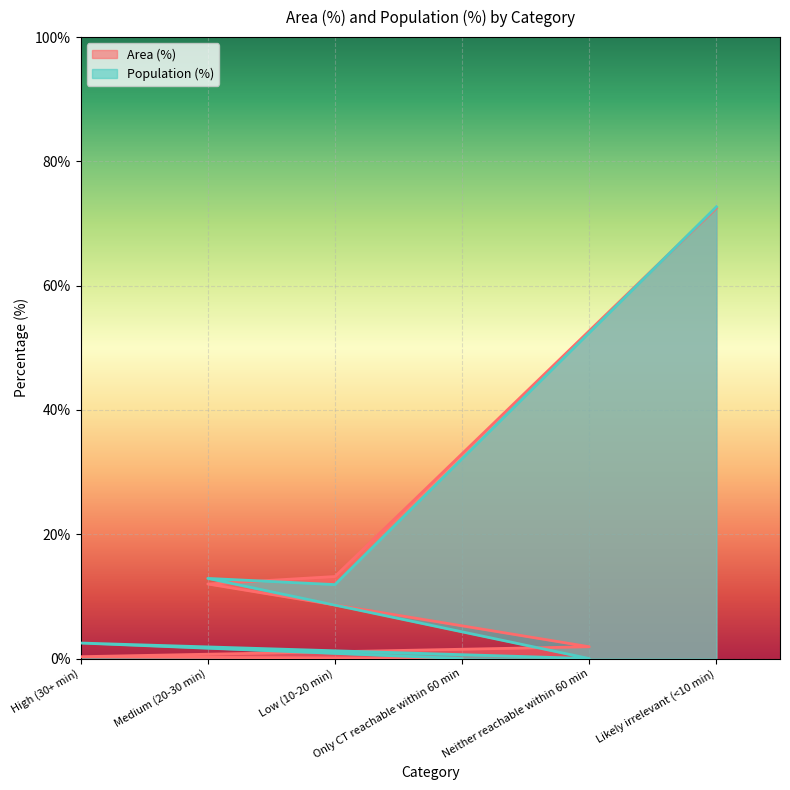

Where do Area (%) and Population (%) first cross each other?

Medium (20-30 min) and Low (10-20 min)